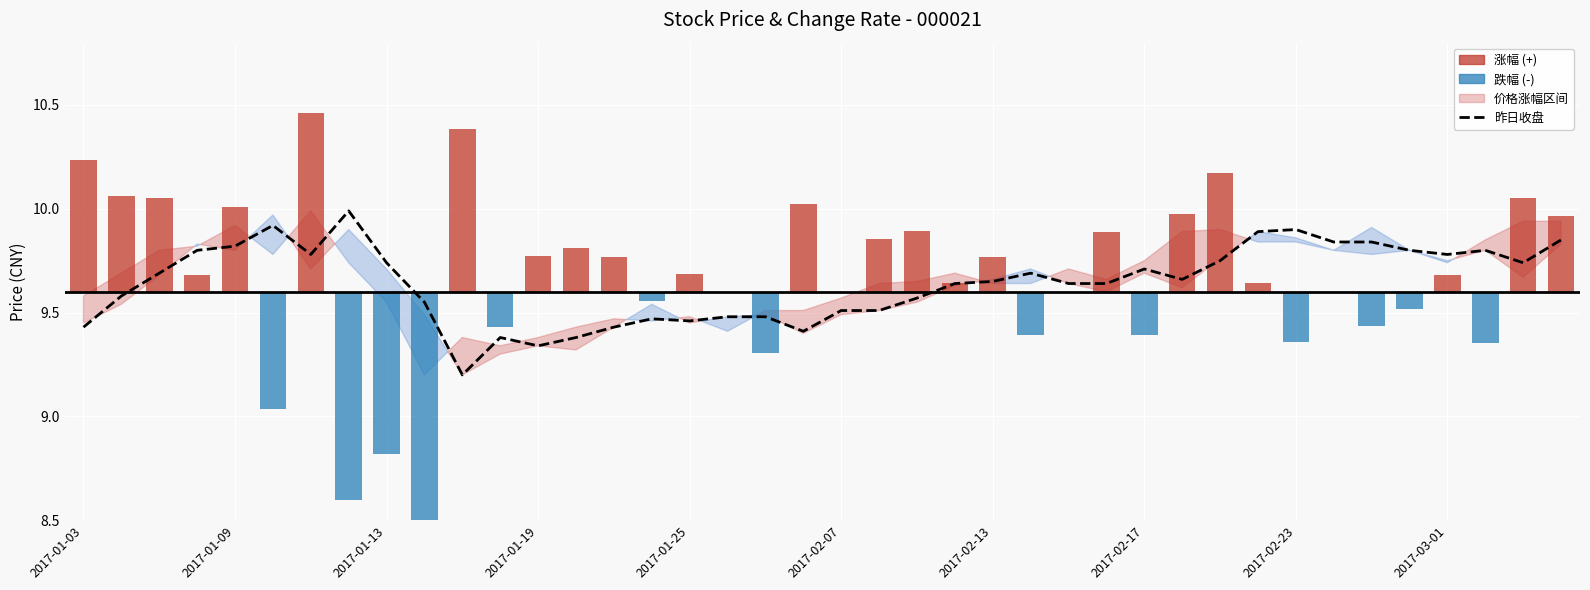

Between 2017-02-13 and 19, which is larger?

2017-02-13